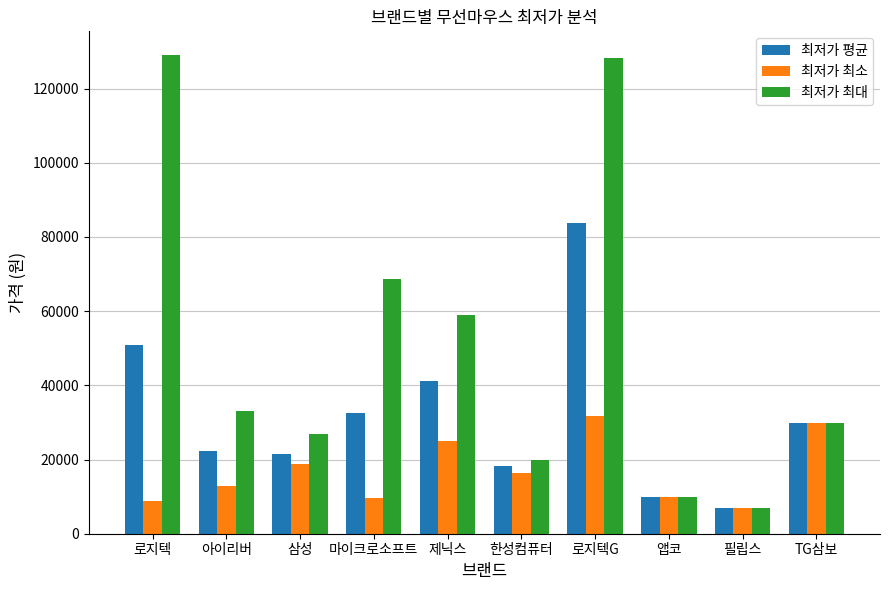

What are all the series names shown in the legend?

최저가 평균, 최저가 최소, 최저가 최대